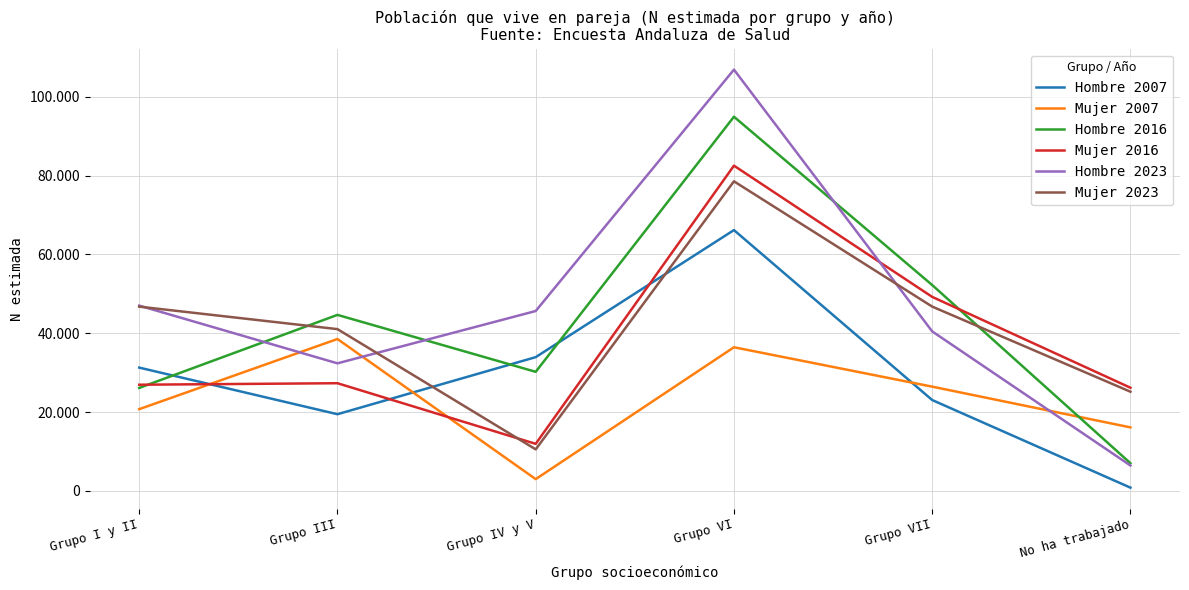

Between Grupo IV y V and Grupo VI, which series saw the biggest shift?

Mujer 2016